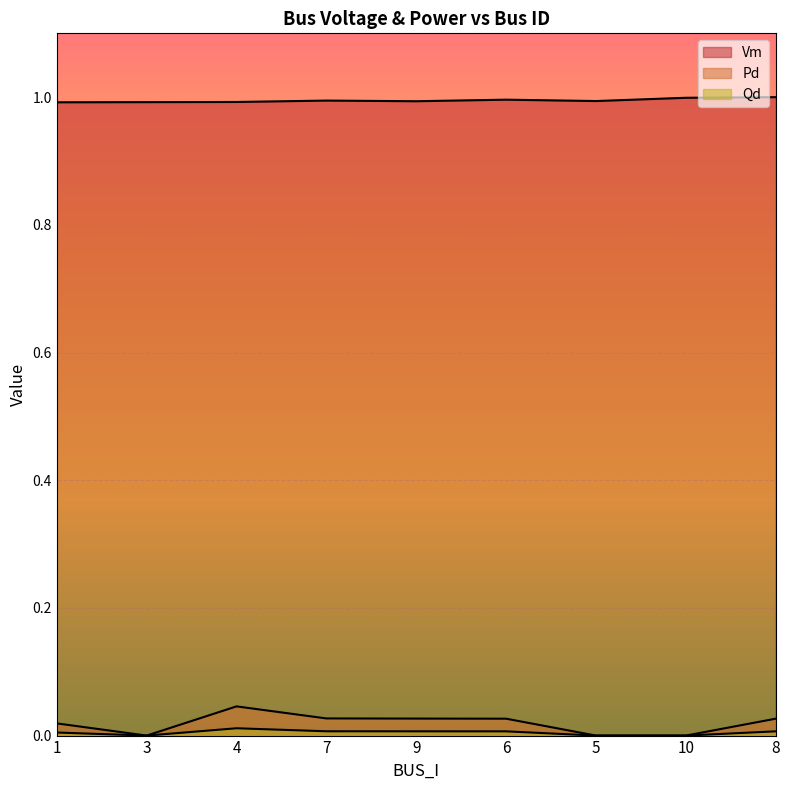

How many distinct data groups are displayed?

3